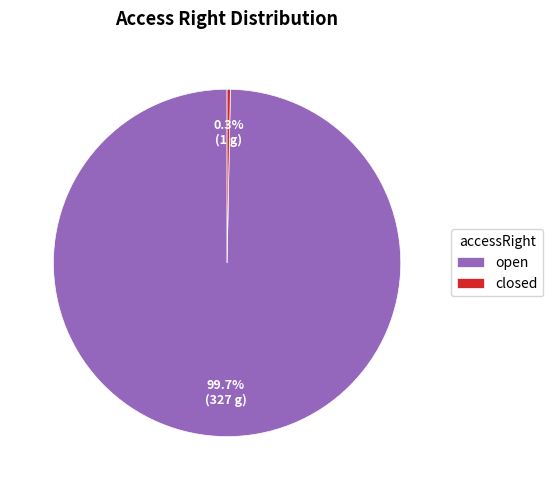

Does any single category account for the majority?

Yes